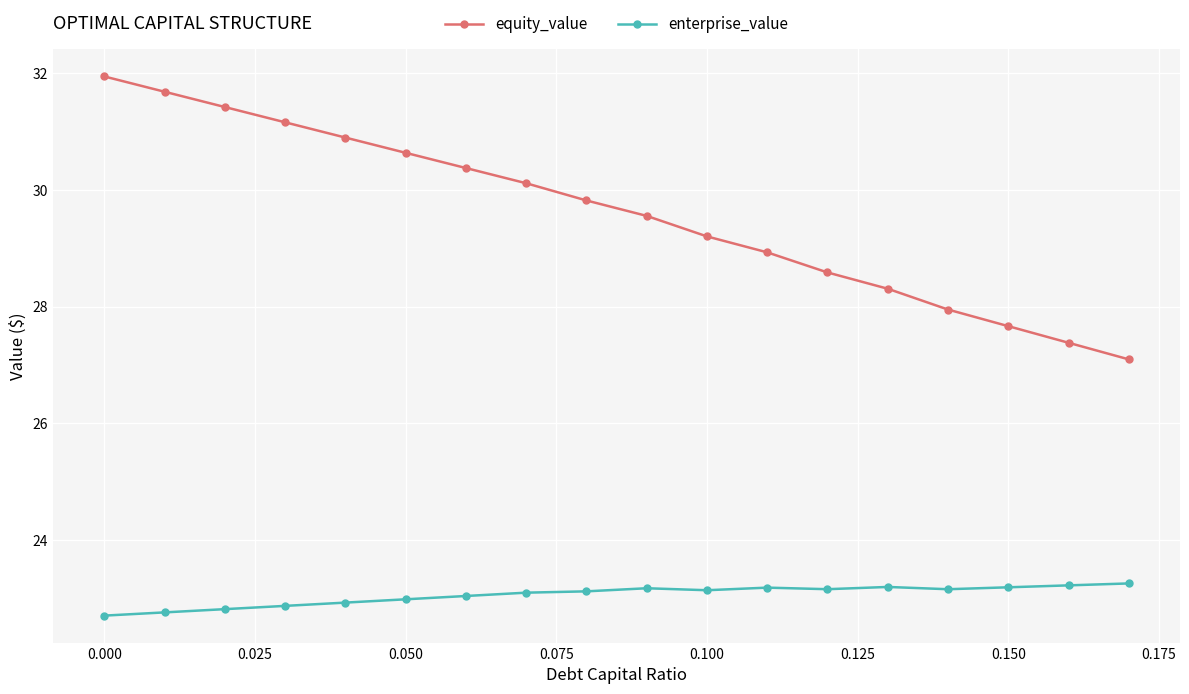

True or false: equity_value and enterprise_value intersect in this chart.

False